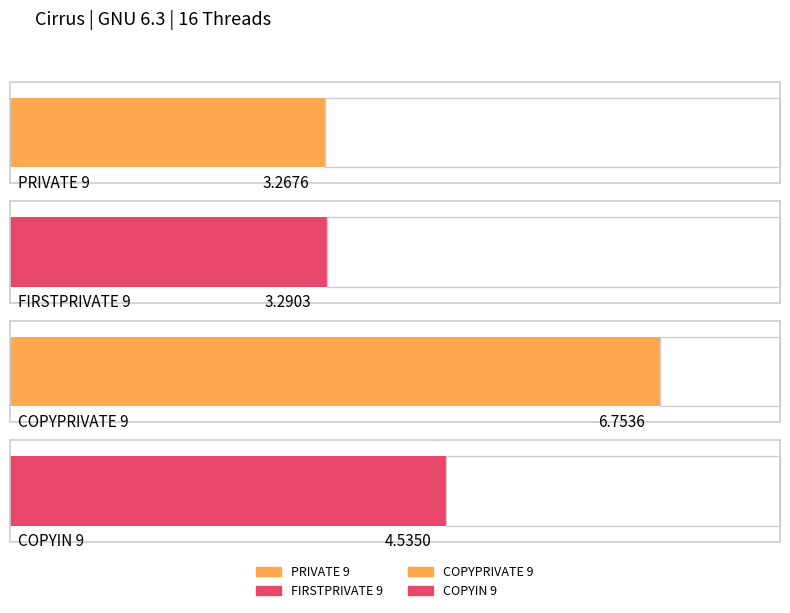

What is the difference between the second highest and minimum values?

1.3